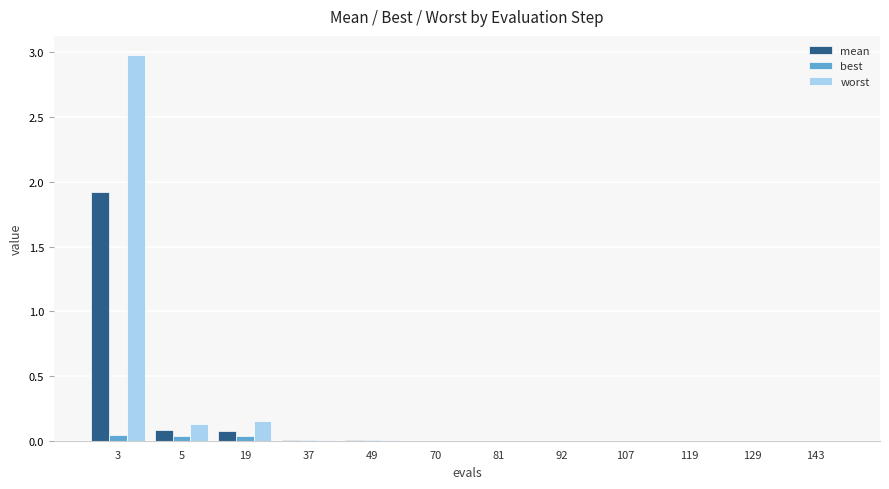

What is the highest value of the mean series?

1.9